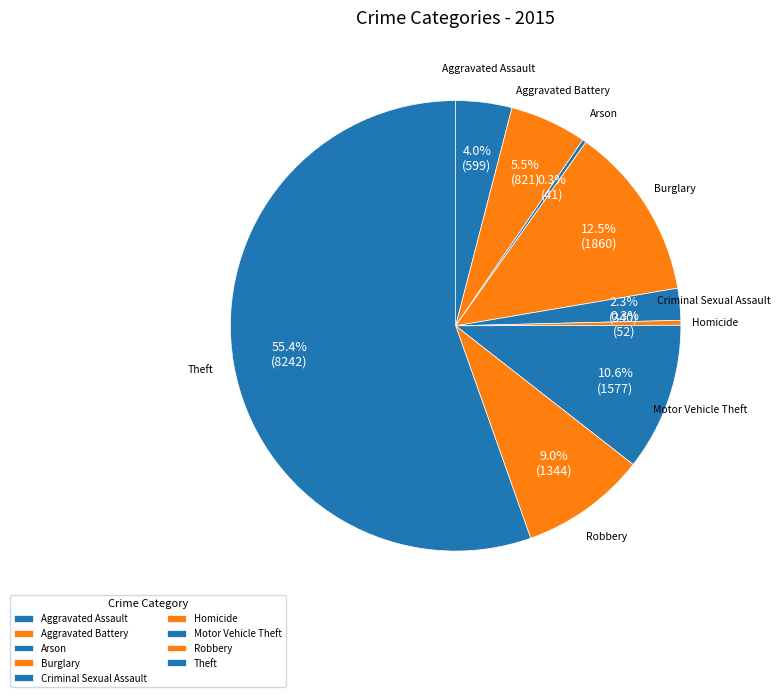

Does Homicide represent more than half of the total?

No